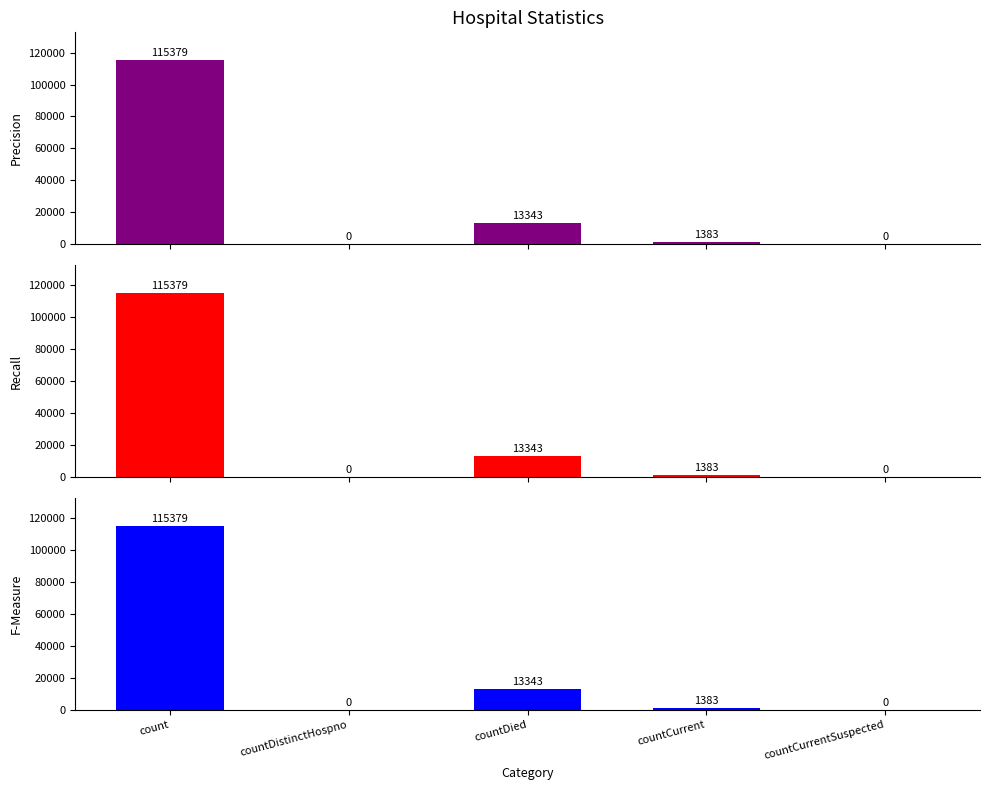

How many values in the Precision series exceed 1383?

2